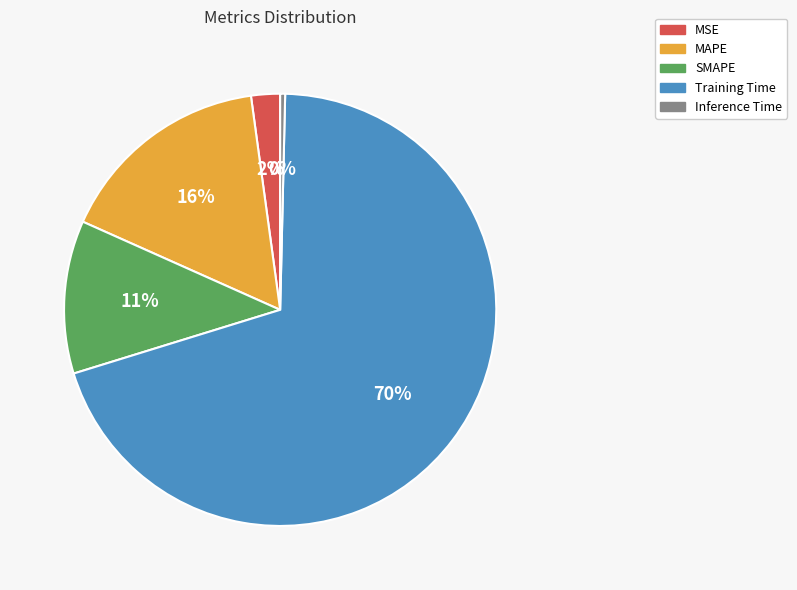

Count the number of slices in the pie.

5